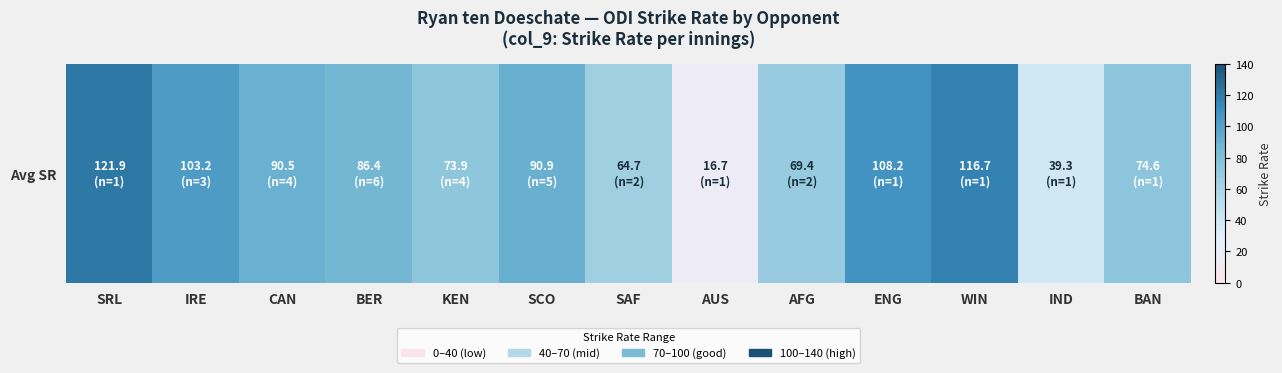

Reading left to right, extract all data points from this chart.

SRL=121.9	IRE=103.2	CAN=90.5	BER=86.4	KEN=73.9	SCO=90.9	SAF=64.7	AUS=16.7	AFG=69.4	ENG=108.2	WIN=116.7	IND=39.3	BAN=74.6